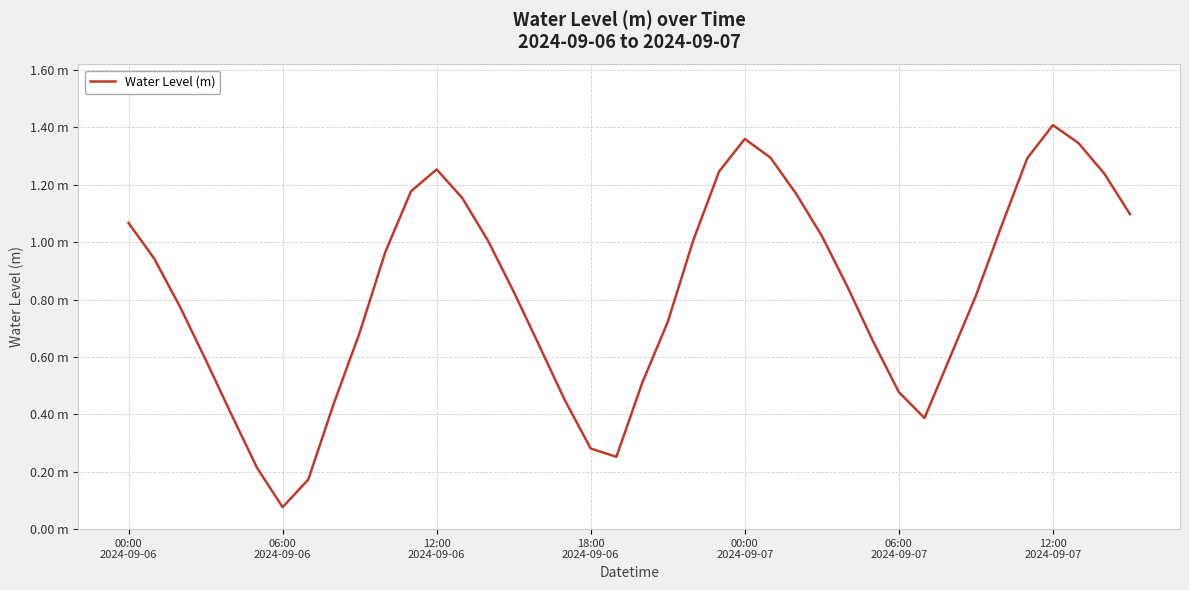

Does the chart have visible grid lines?

Yes